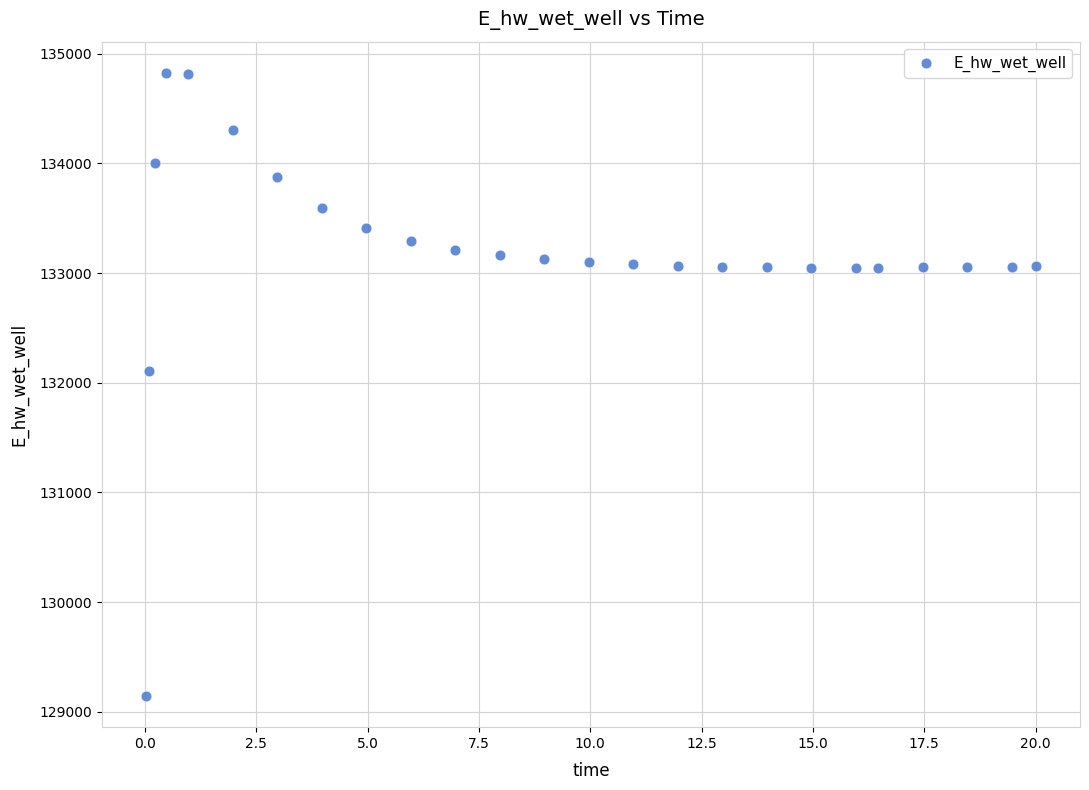

What Y value in the scatter plot is closest to 131984?

132108.4